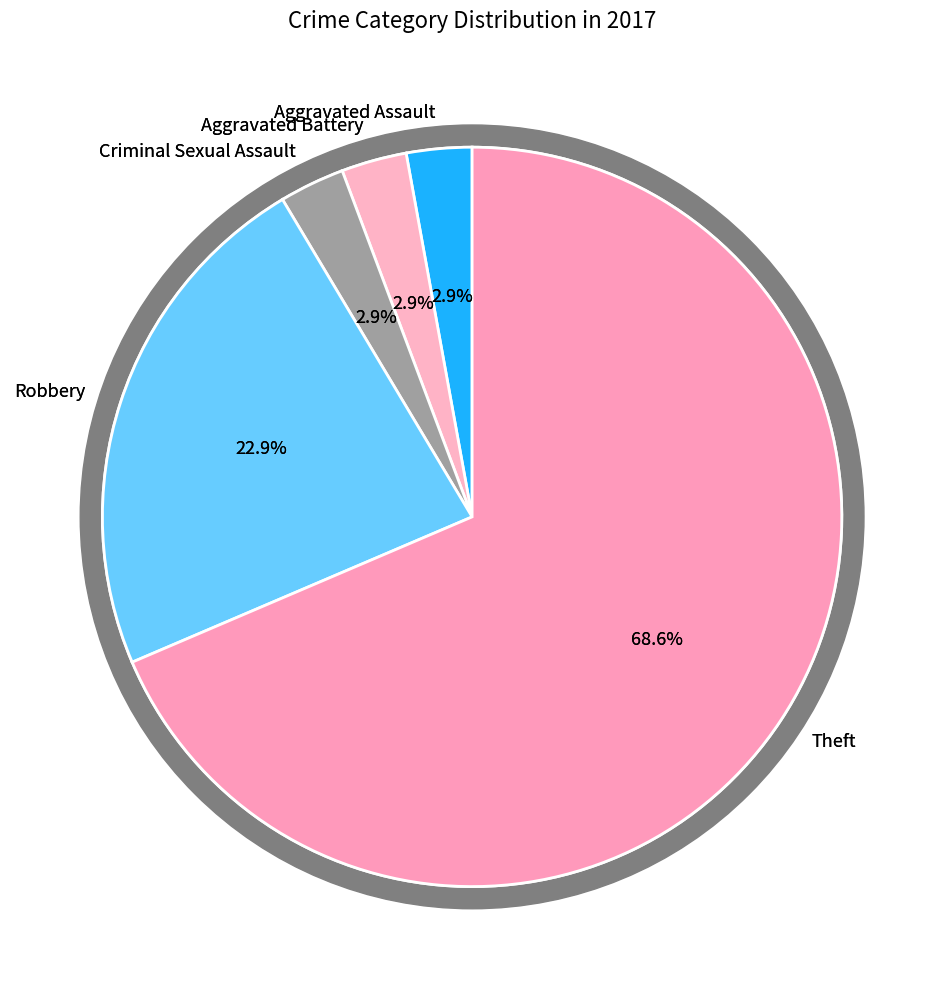

Rank the categories by value from lowest to highest.

Aggravated Assault, Aggravated Battery, Criminal Sexual Assault, Robbery, Theft